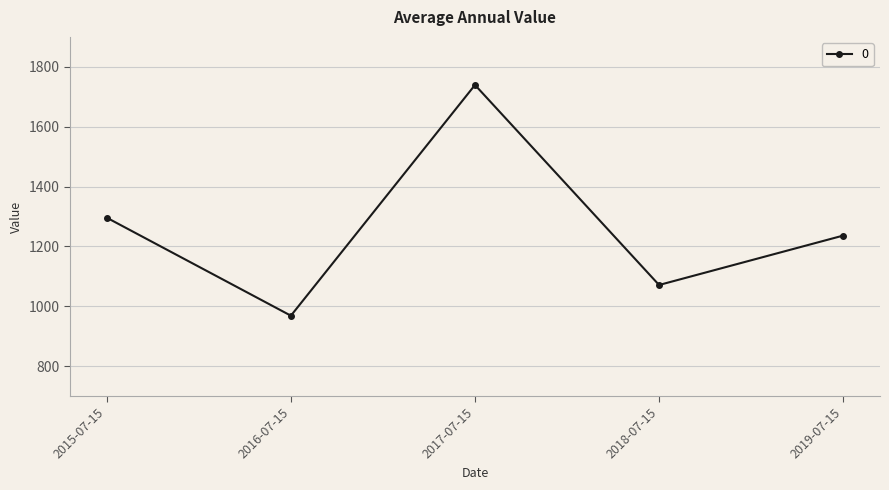

What is the ratio of the value at 2017-07-15 to the value at 2019-07-15?

1.4